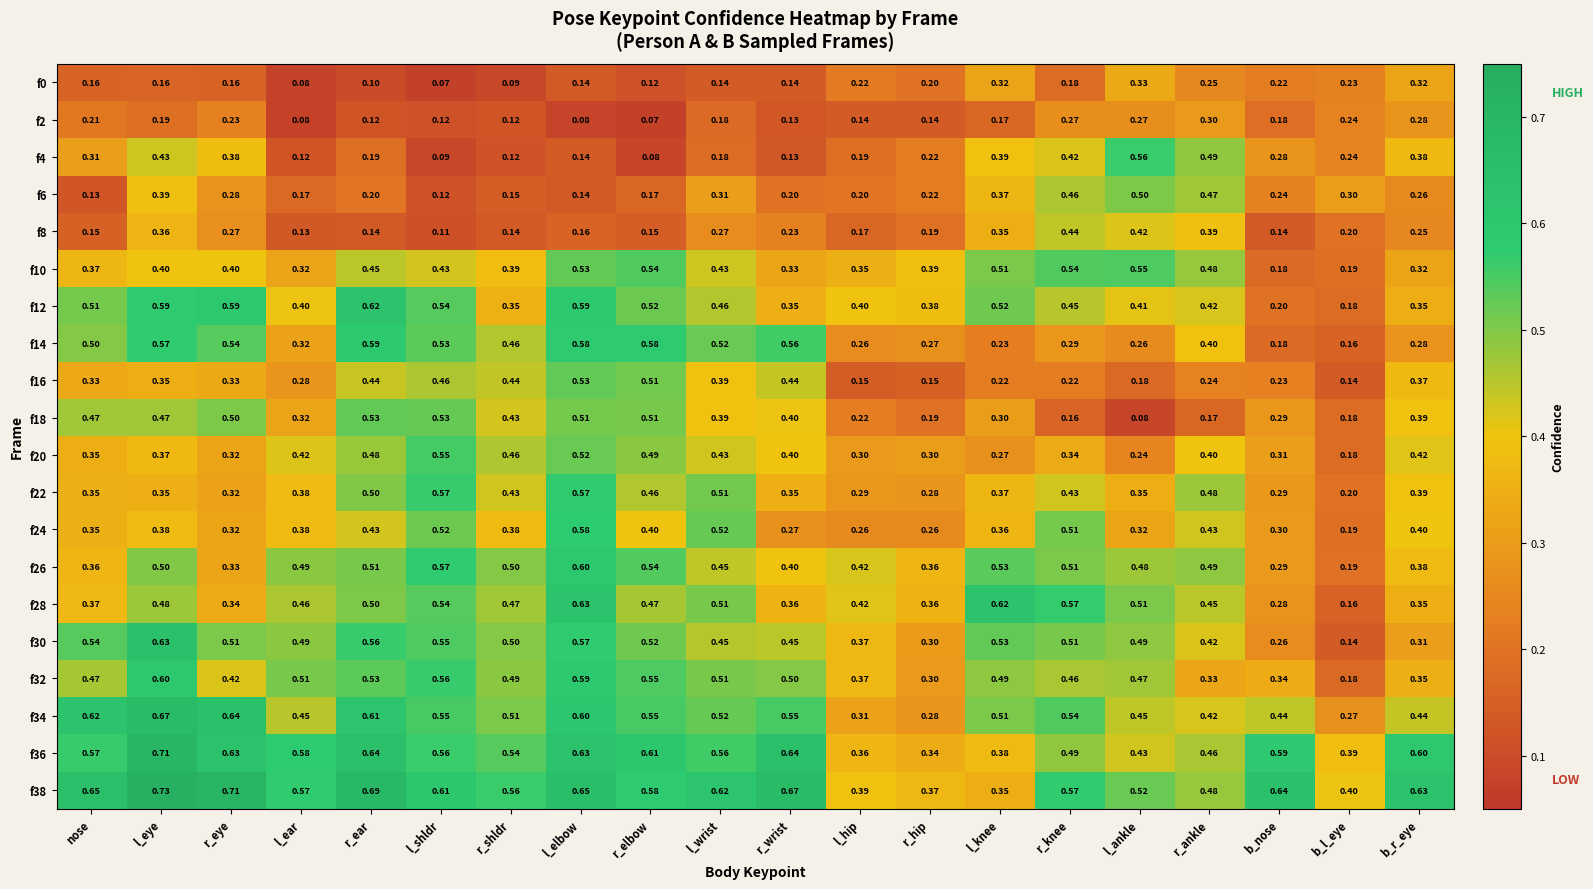

At which category does the chart reach its peak across all series?

l_eye